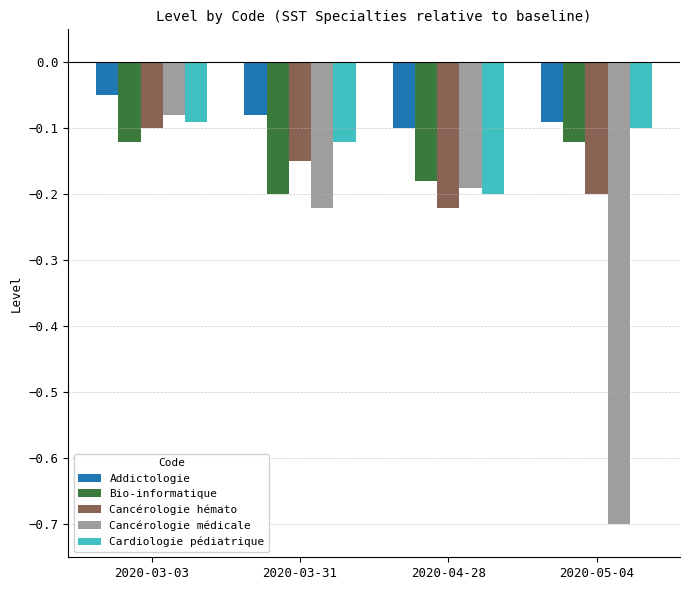

What is the label of the 1st bar from the left?

2020-03-03